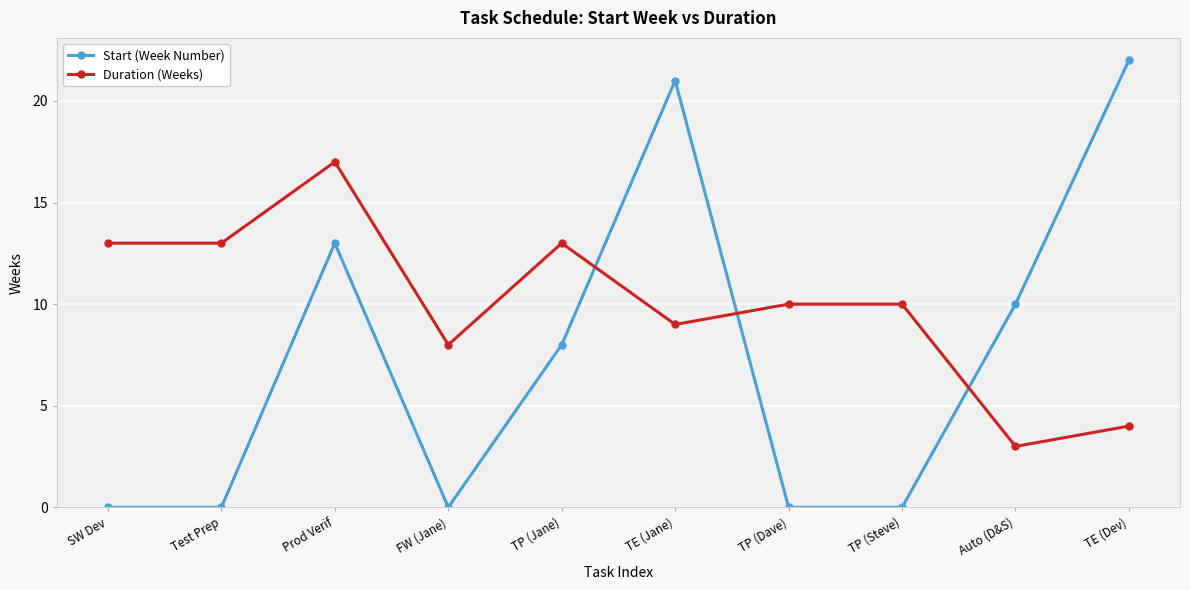

Is the value of Duration (Weeks) at TP (Jane) greater than the value of Start (Week Number) at Test Prep?

Yes